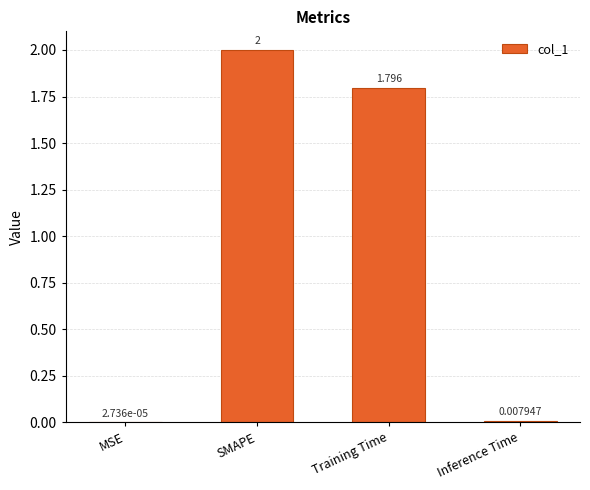

Where does the data first go above 1?

SMAPE